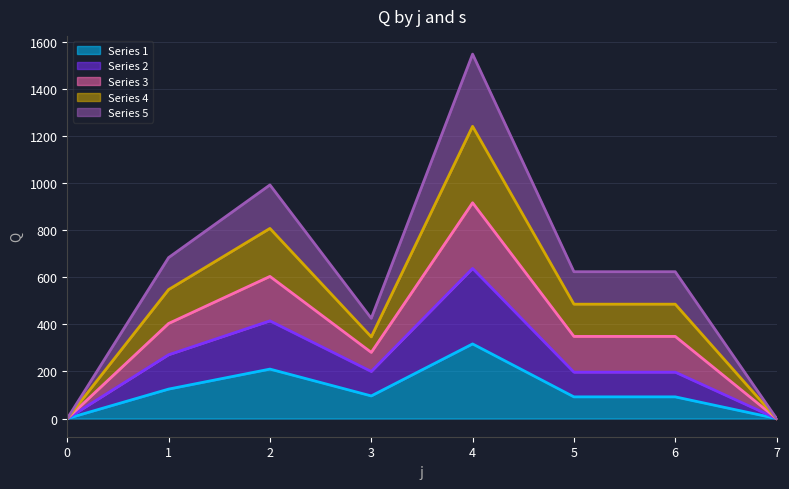

True or false: Series 2 has more than 0 interior local peaks.

True